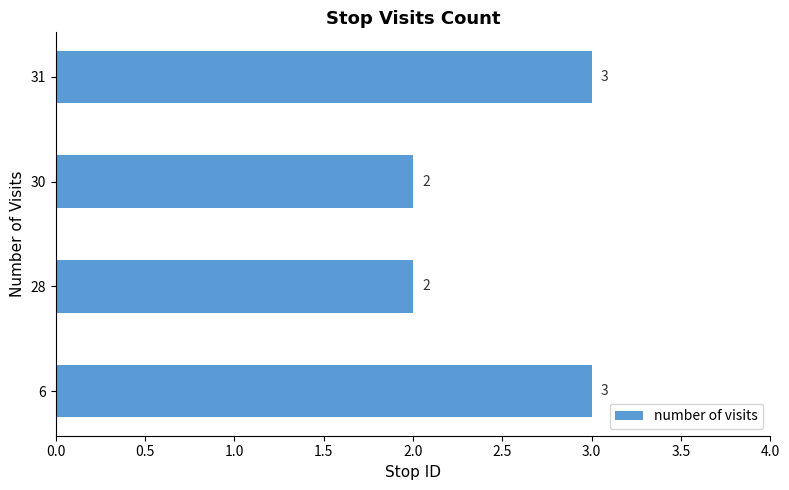

Are the bars grouped side by side (vs. stacked)?

No